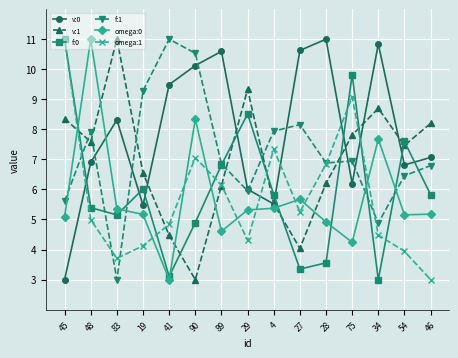

How many distinct data groups are displayed?

6